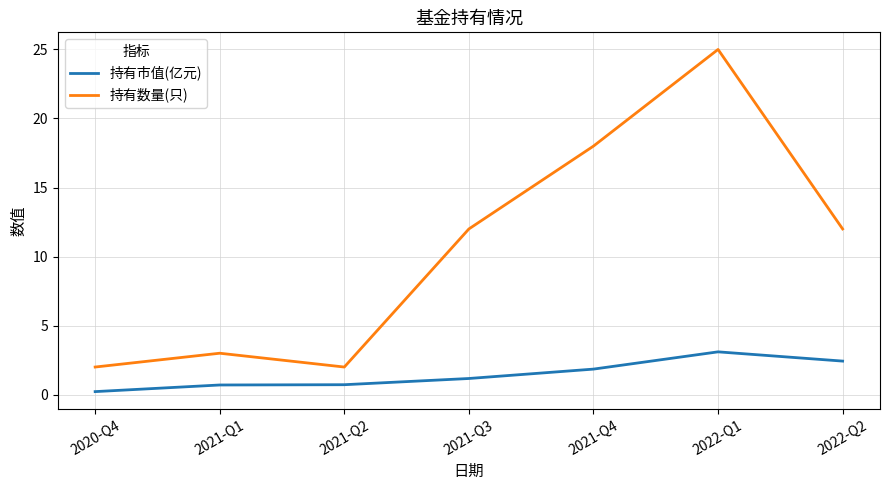

Is this an area chart (filled region under the line)?

No